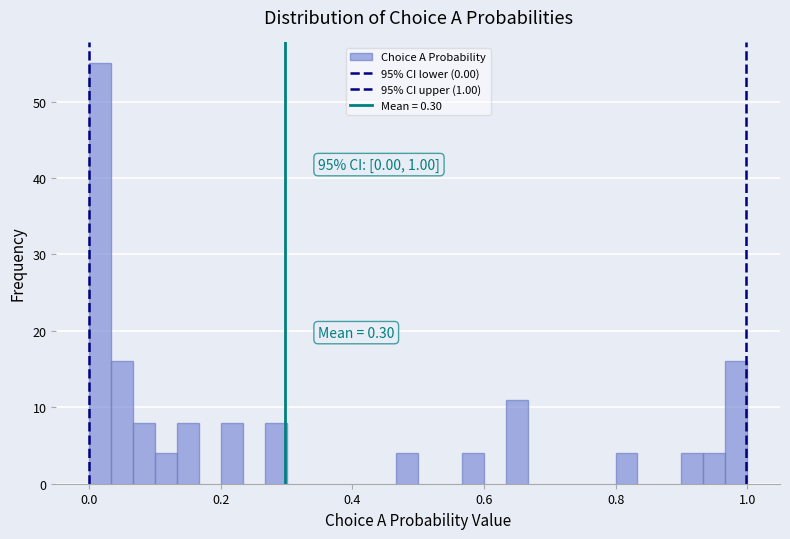

Read against the x-axis, roughly where is the centre of the tallest bar?

0.02